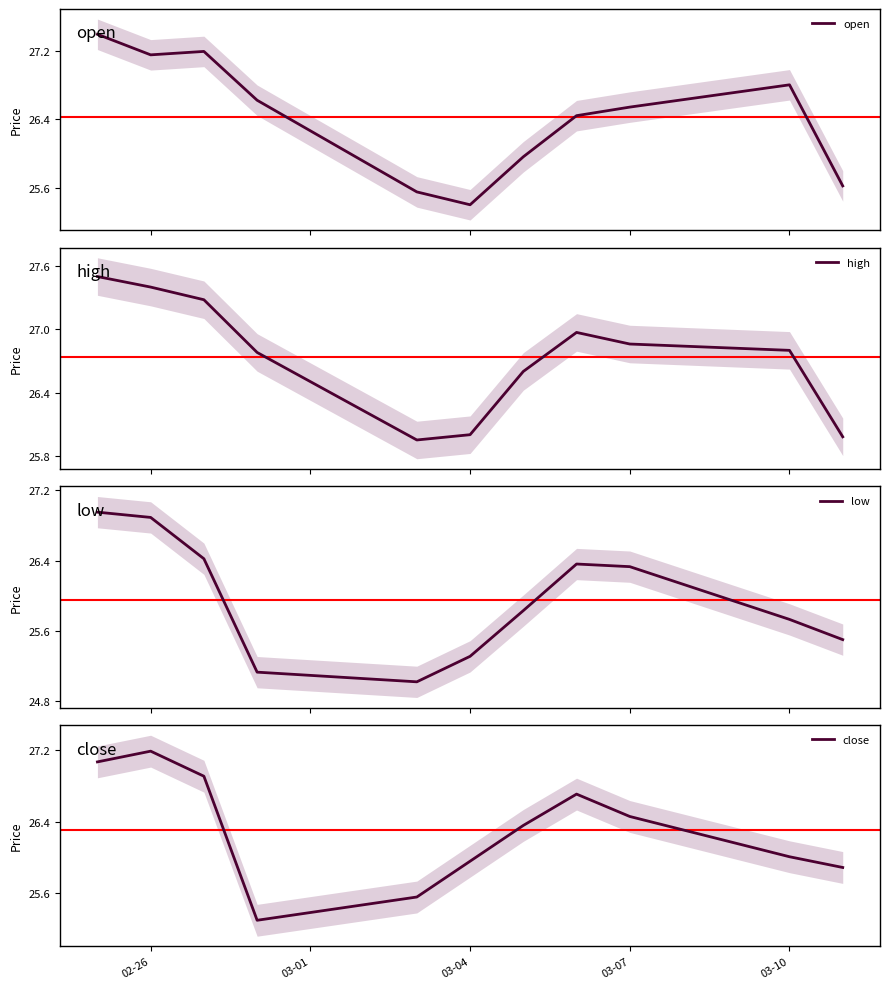

What is the highest value of the high series?

27.5